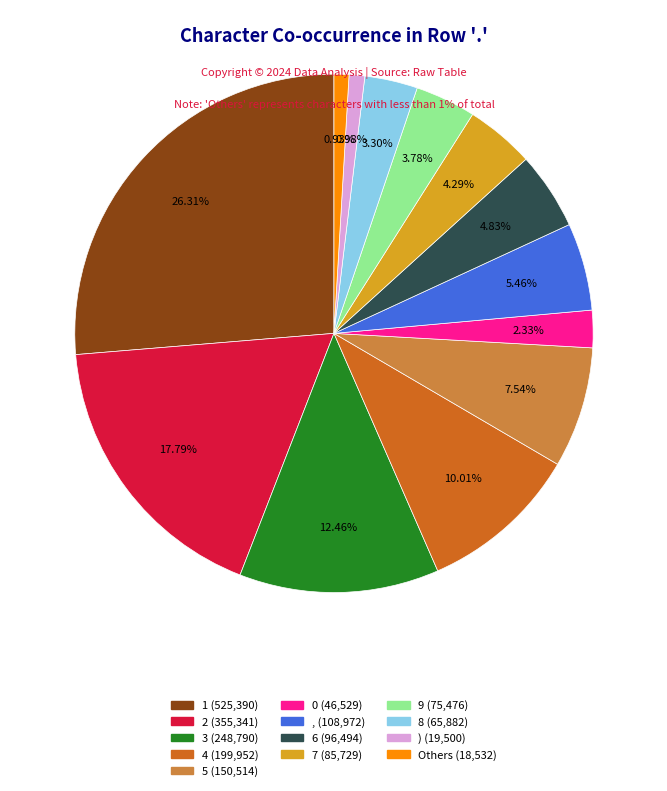

Is there any slice that represents more than half of the pie?

No